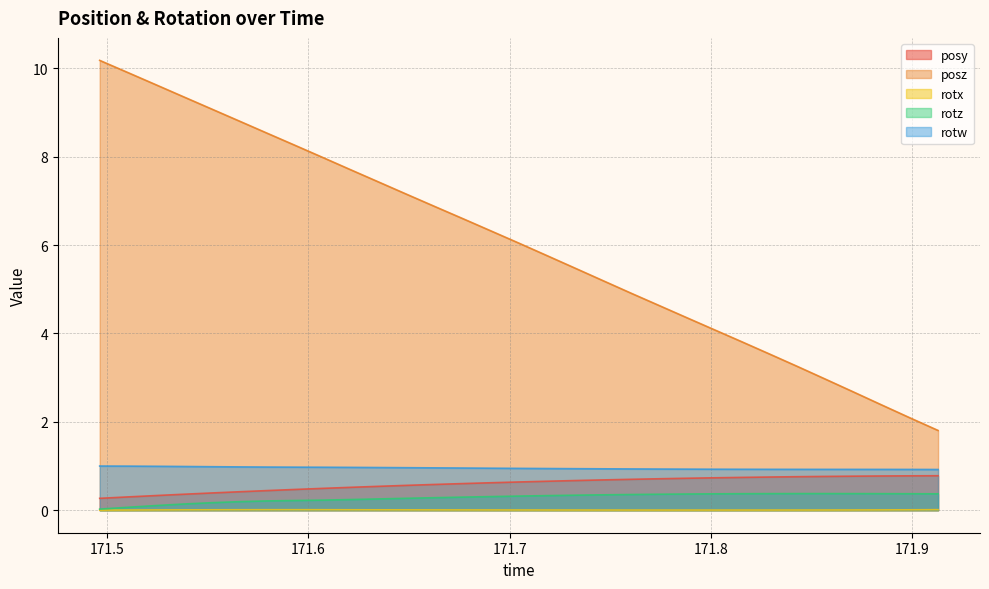

Which series has the widest spread of values?

posz